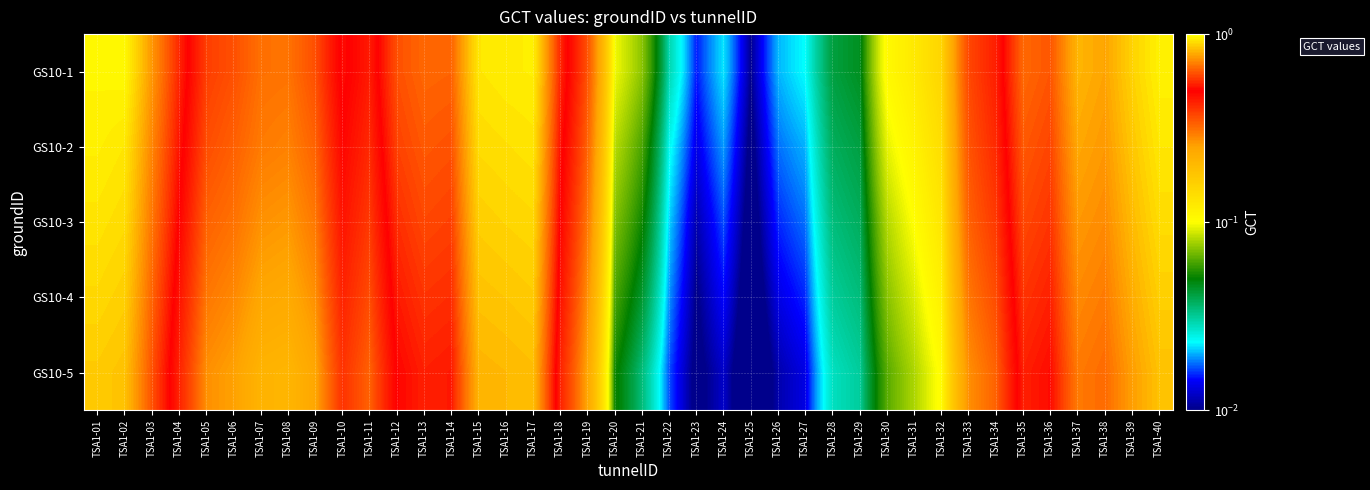

Rank the series by their maximum value, from highest to lowest.

GS10-1, GS10-2, GS10-3, GS10-4, GS10-5